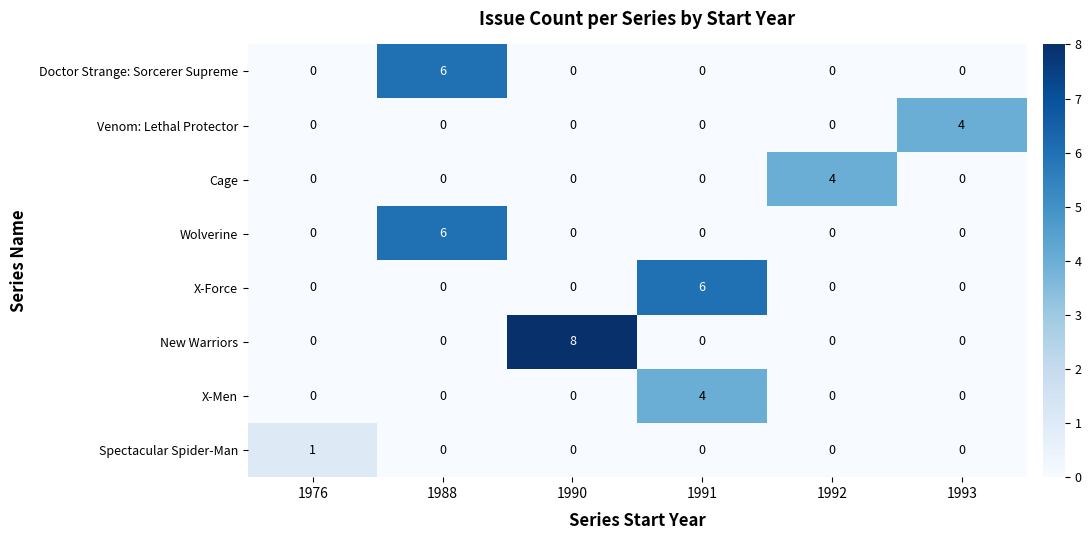

Which series has the widest spread of values?

New Warriors